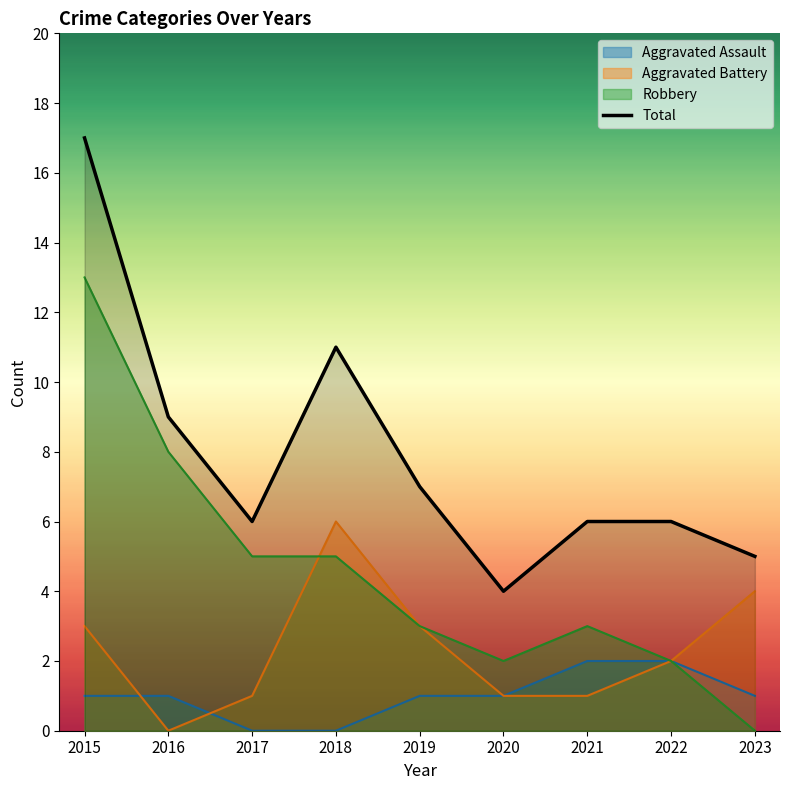

What is the average value?

8